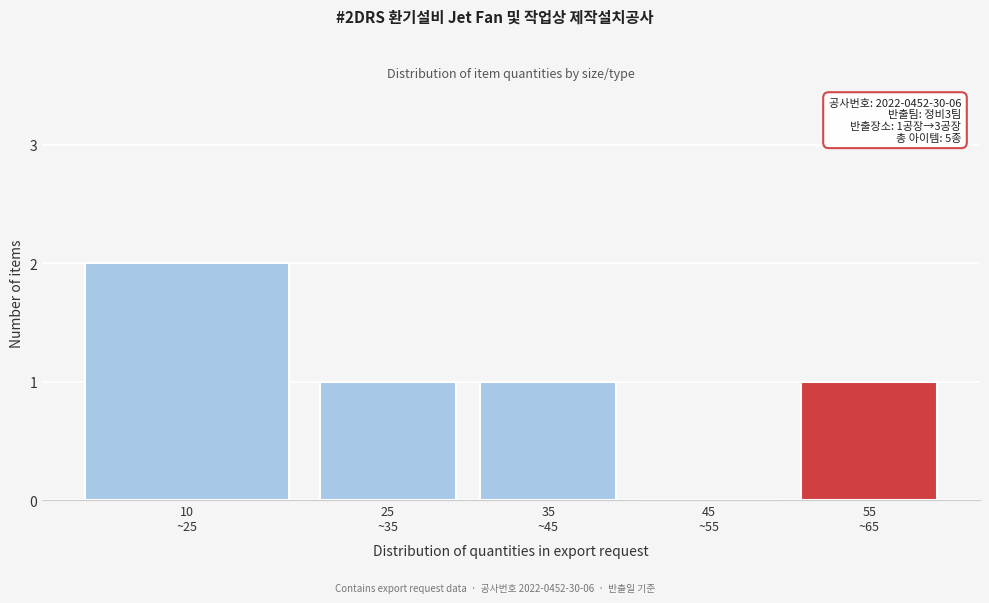

Are the bars horizontal?

No